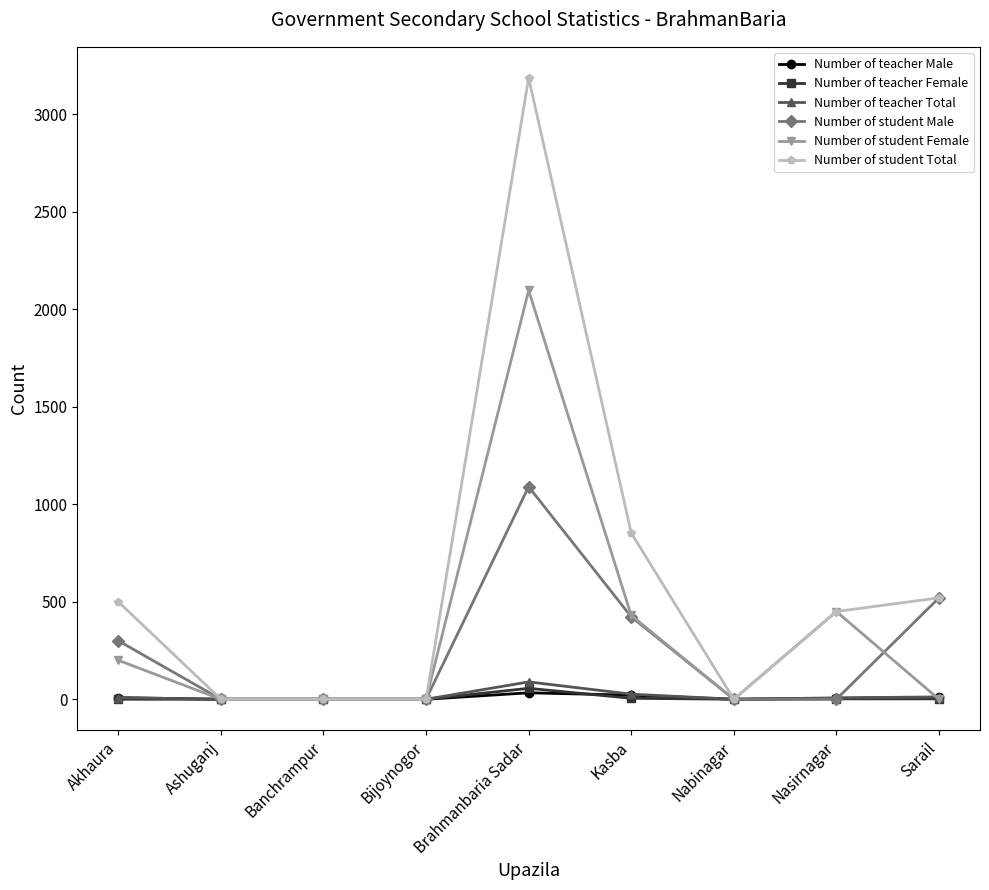

How many distinct data groups are displayed?

6